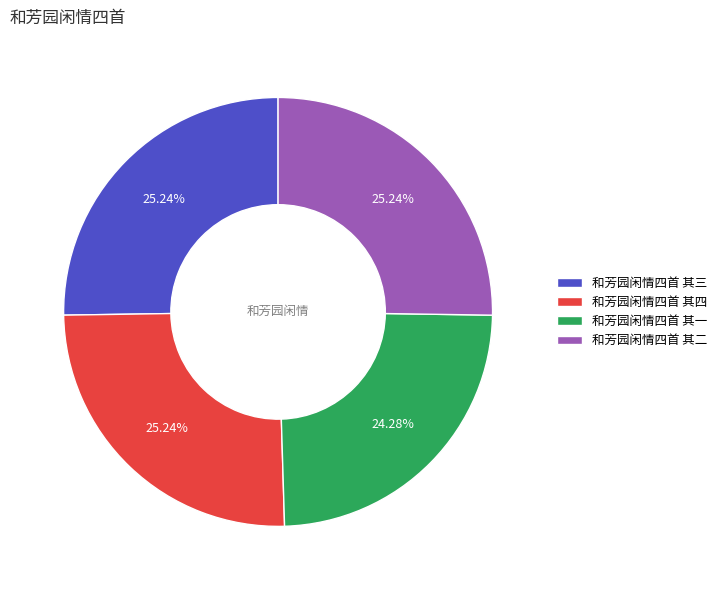

How many slices are in this pie chart?

4